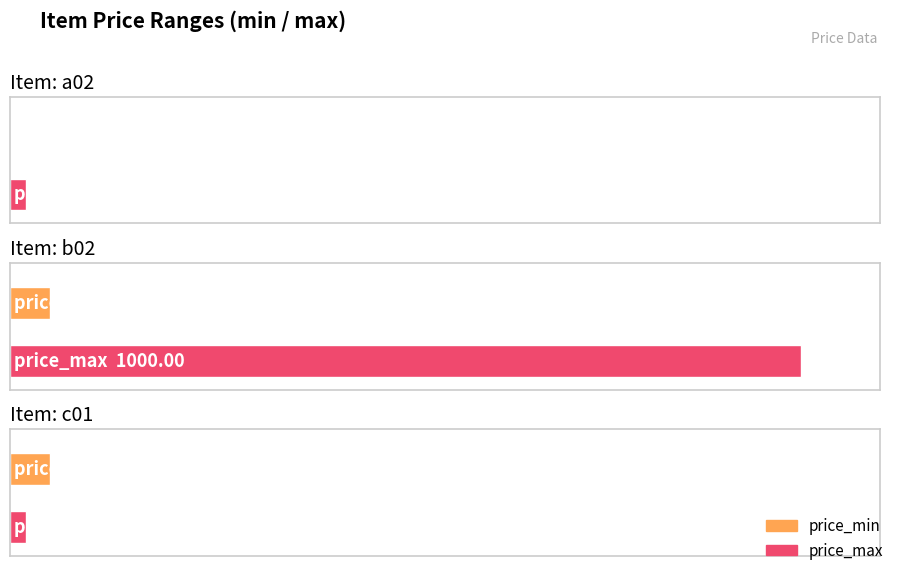

List the series in order of their peak value, lowest first.

price_min, price_max